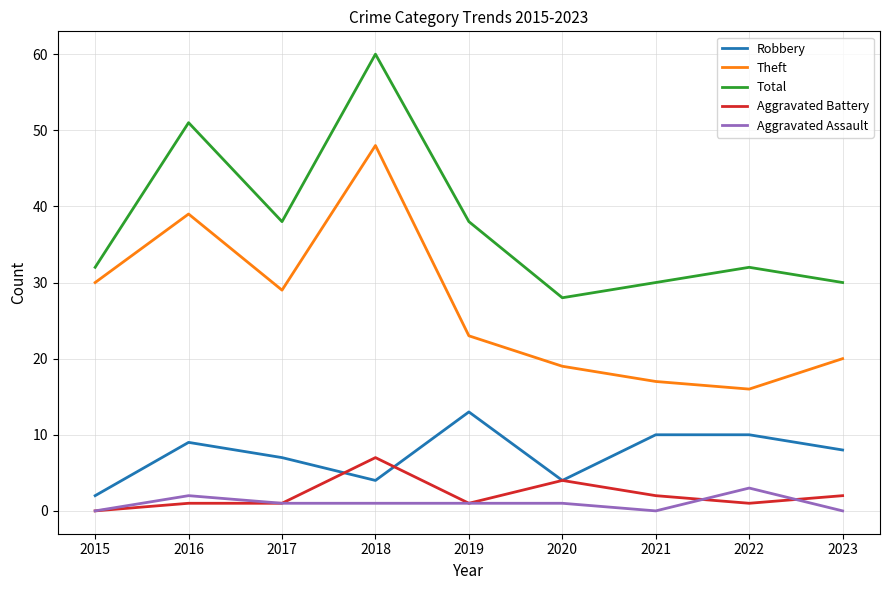

True or false: Robbery has a value of 13 at 2023.

False